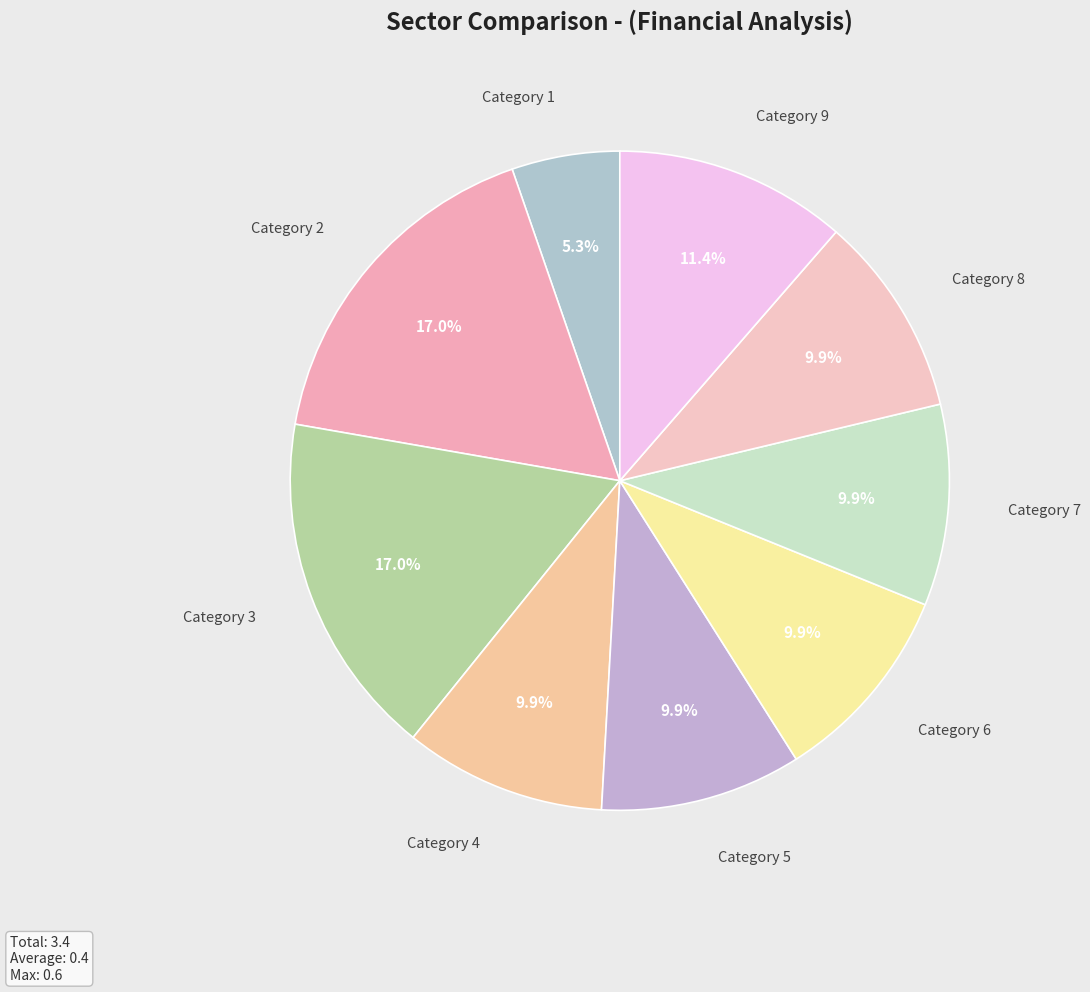

Which category has the smallest portion of the pie?

Category 1